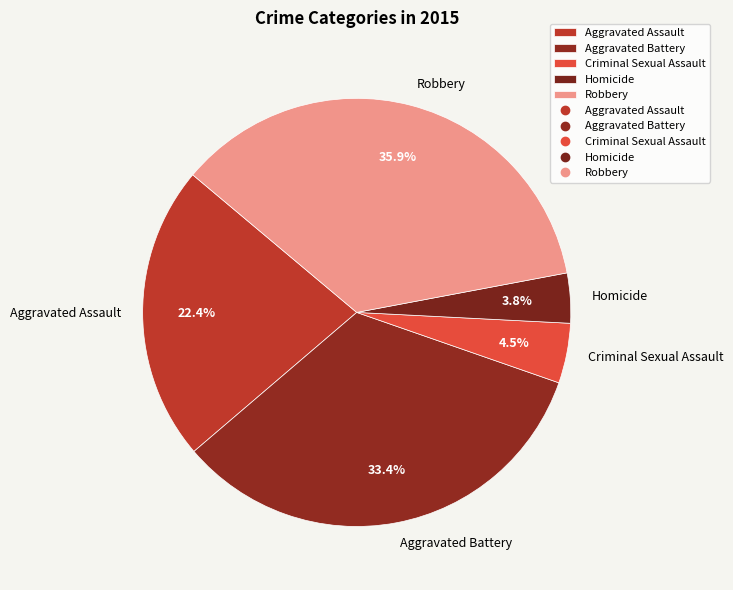

To the nearest percent, what percentage of the pie is Robbery?

36%